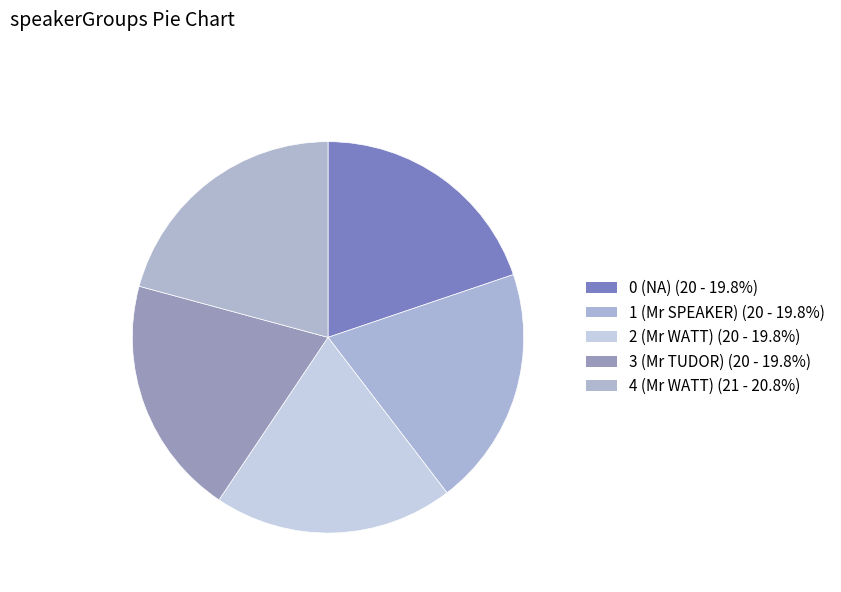

To the nearest percent, what portion does 2 represent?

20%